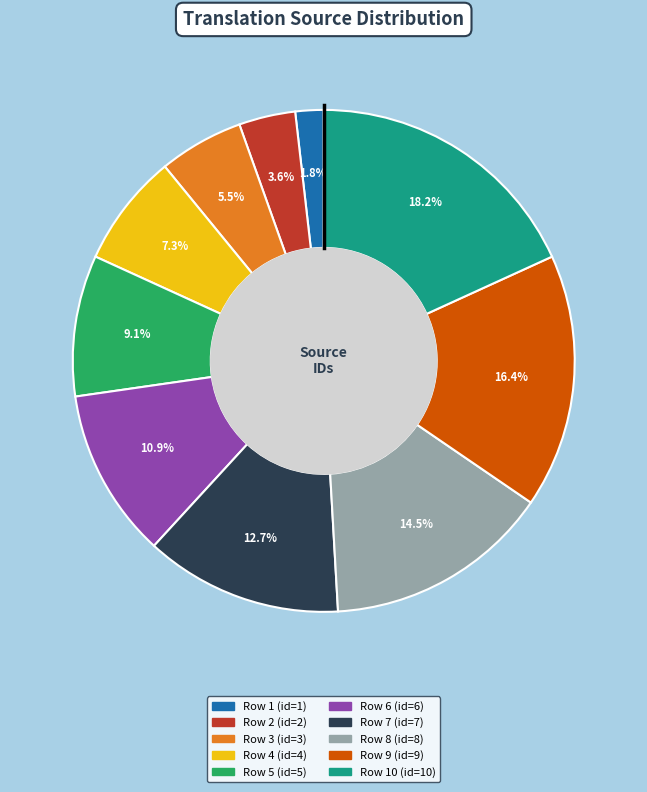

How many segments does this pie chart have?

10